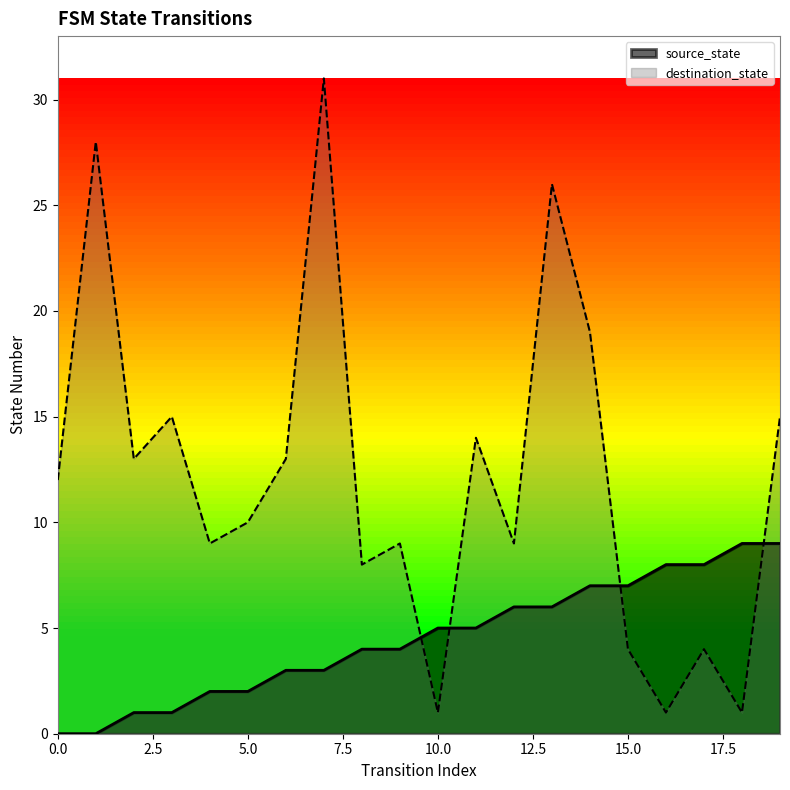

True or false: source_state has a value of 3 at 14.

False